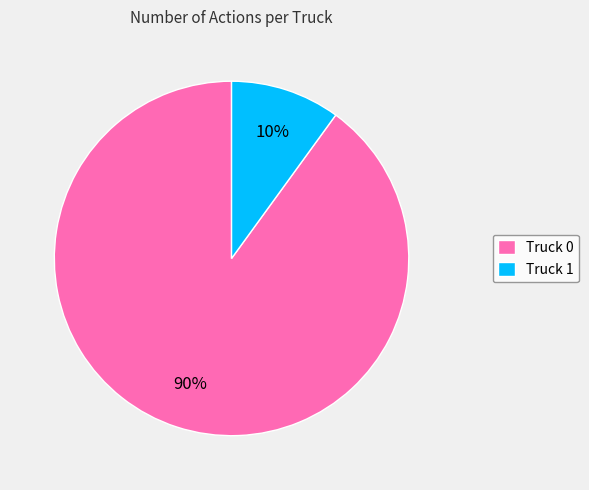

Approximately how many times larger is the value at Truck 1 compared to Truck 0?

0.1